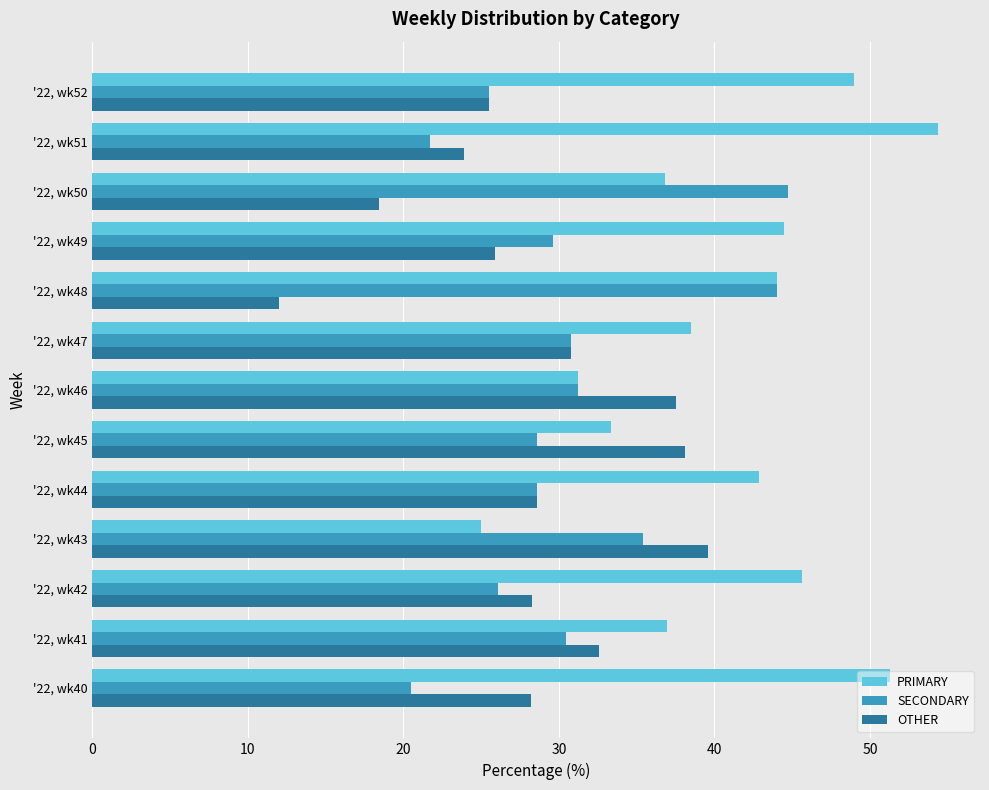

Which category has the highest value across all series?

'22, wk51